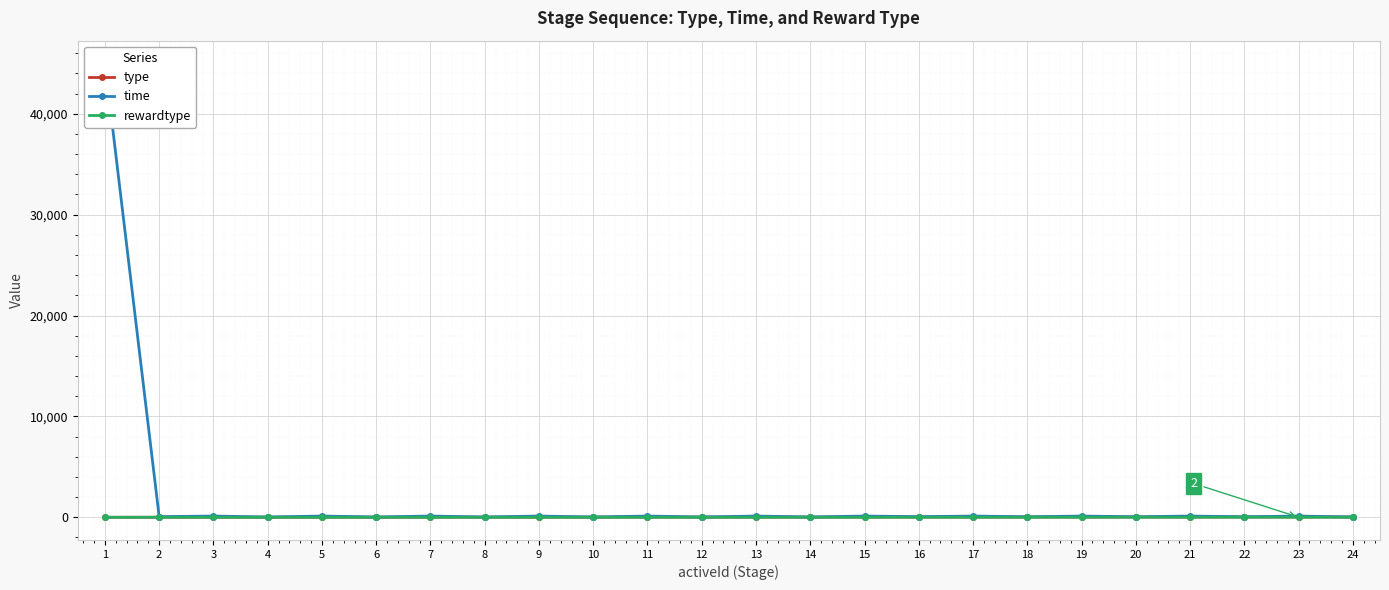

Is the value of type at 18 greater than the value of time at 24?

No